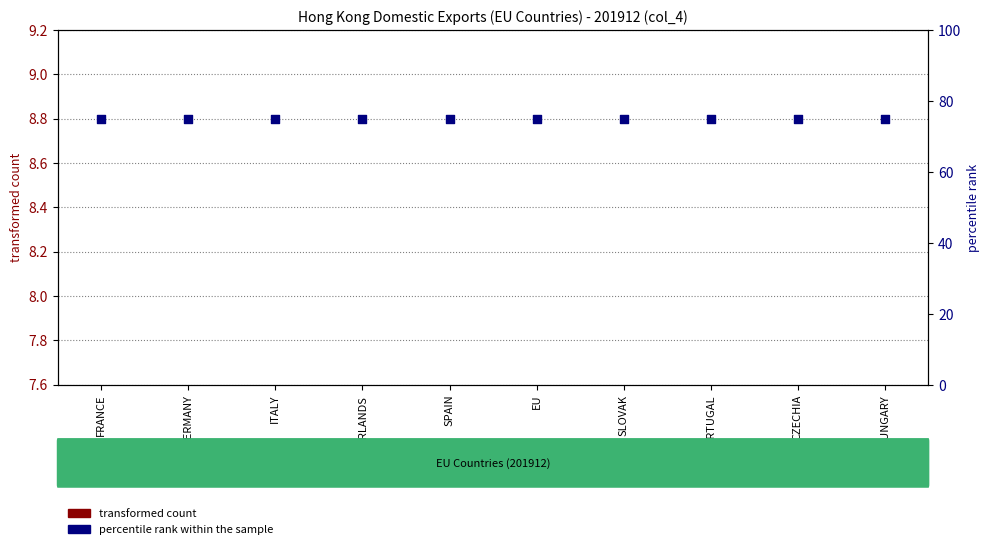

Which series reaches the minimum Y coordinate?

transformed count